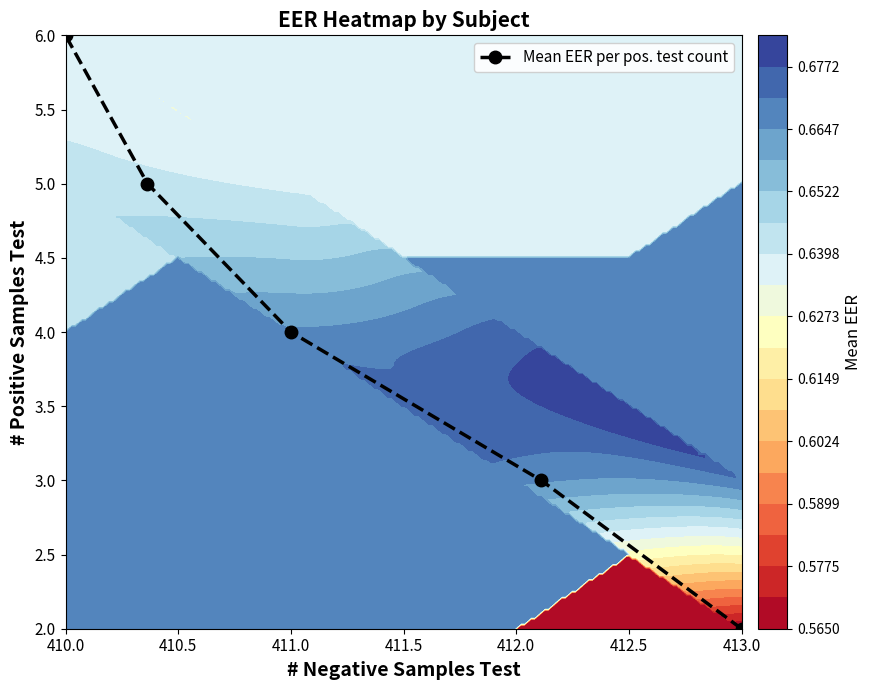

Read the value at 411.0.

4